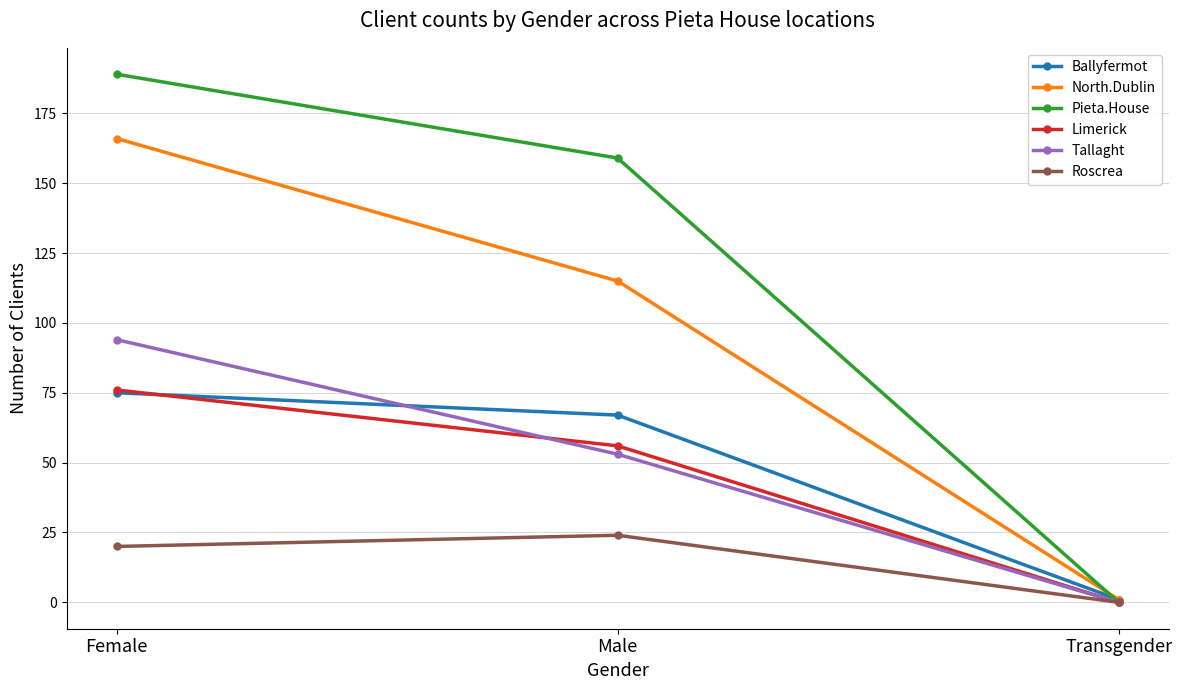

The Limerick series shows 27 at Female. True or false?

False